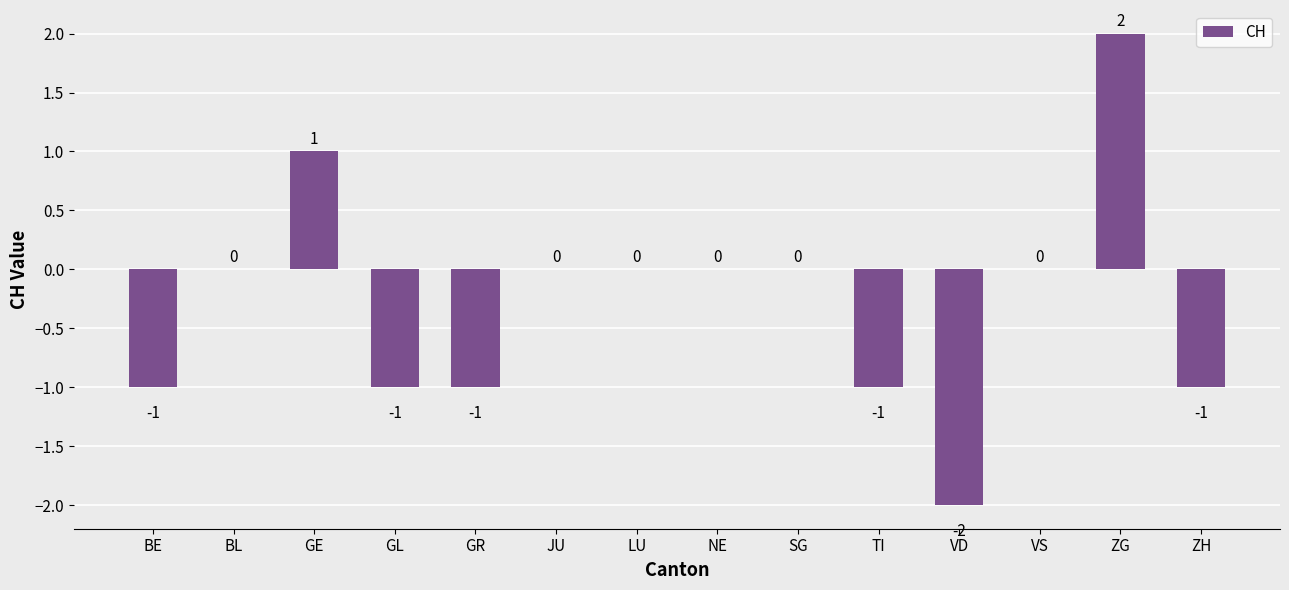

Is it true that the value at GE is 2?

False